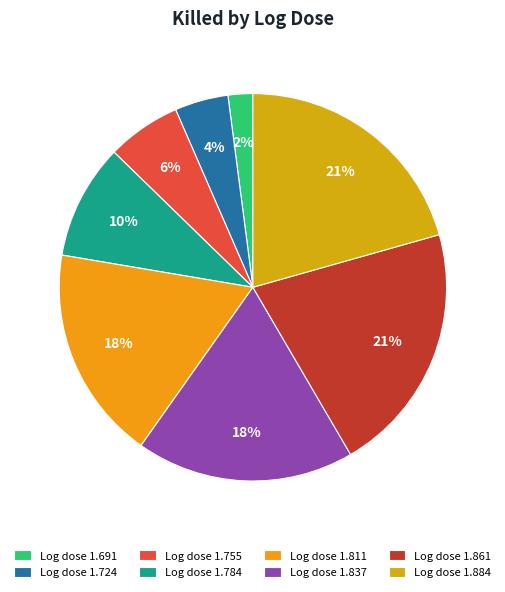

How many segments does this pie chart have?

8